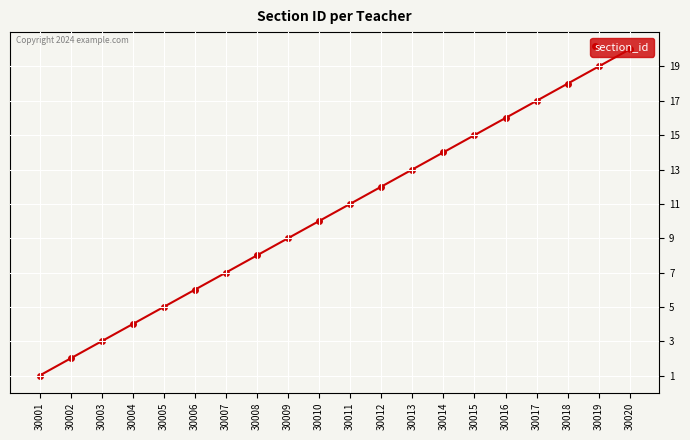

What is the value of the 17th point from the left?

17